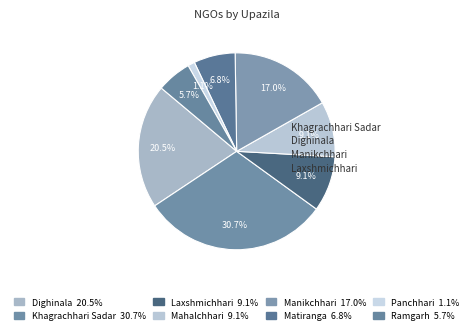

How many segments does this pie chart have?

8